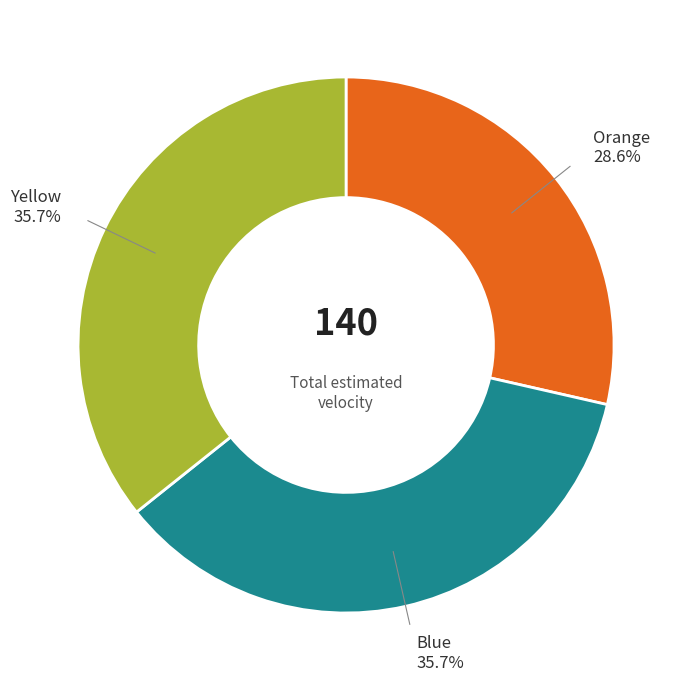

The Blue slice represents 49% of the pie. True or false?

False